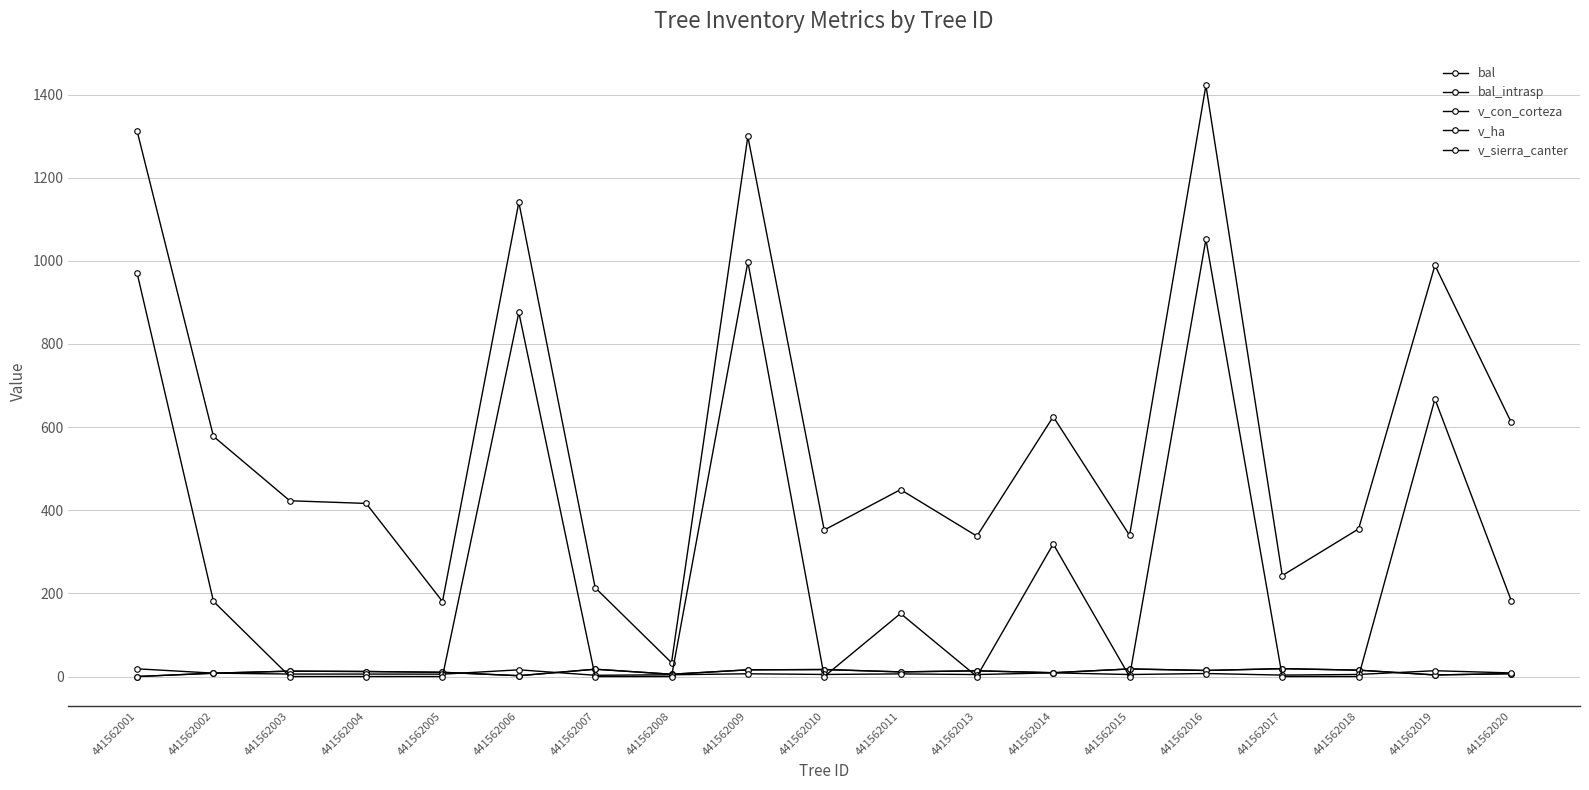

True or false: v_con_corteza and v_ha cross at least once.

False